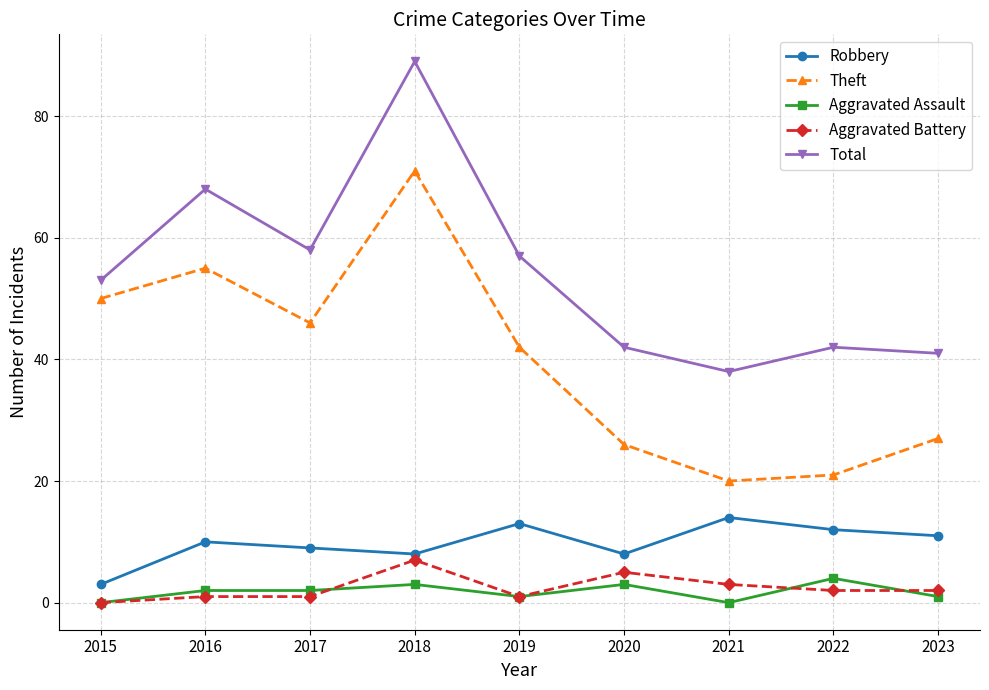

At which category does the chart reach its peak across all series?

2018